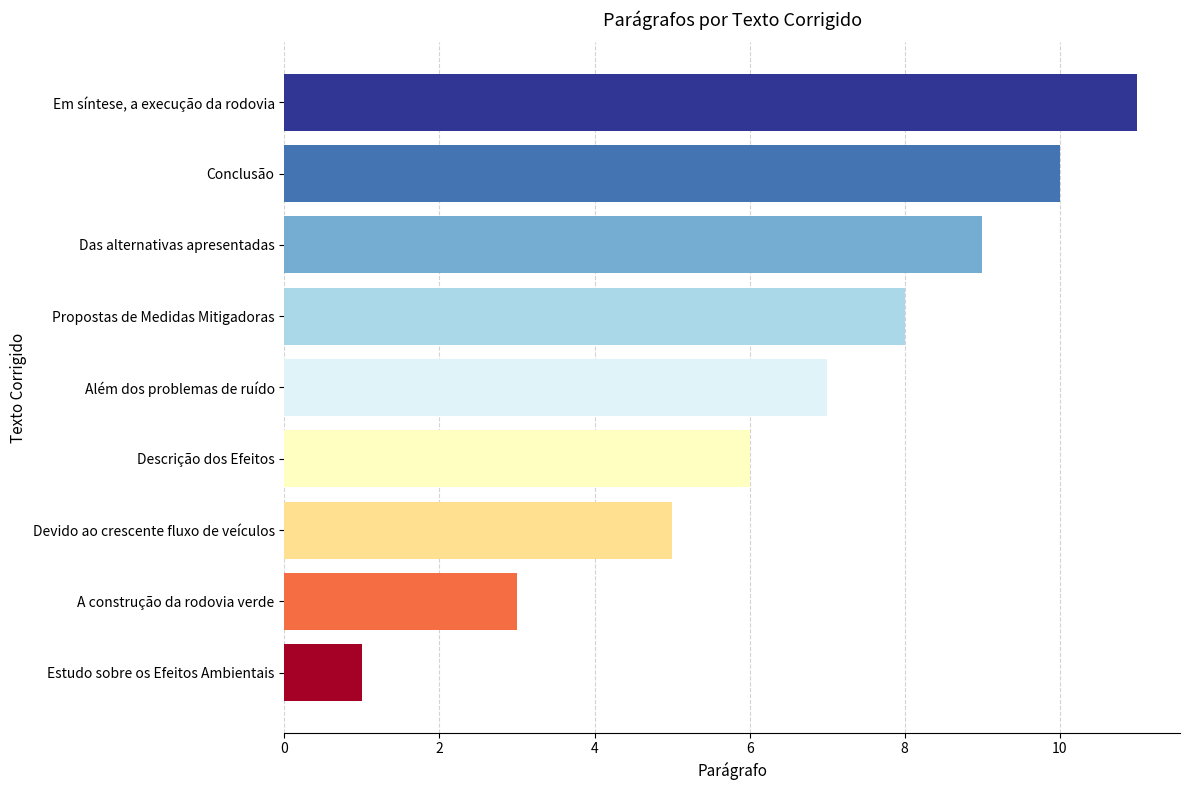

Rank the categories by value from lowest to highest.

Estudo sobre os Efeitos Ambientais, A construção da rodovia verde, Devido ao crescente fluxo de veículos, Descrição dos Efeitos, Além dos problemas de ruído, Propostas de Medidas Mitigadoras, Das alternativas apresentadas, Conclusão, Em síntese, a execução da rodovia